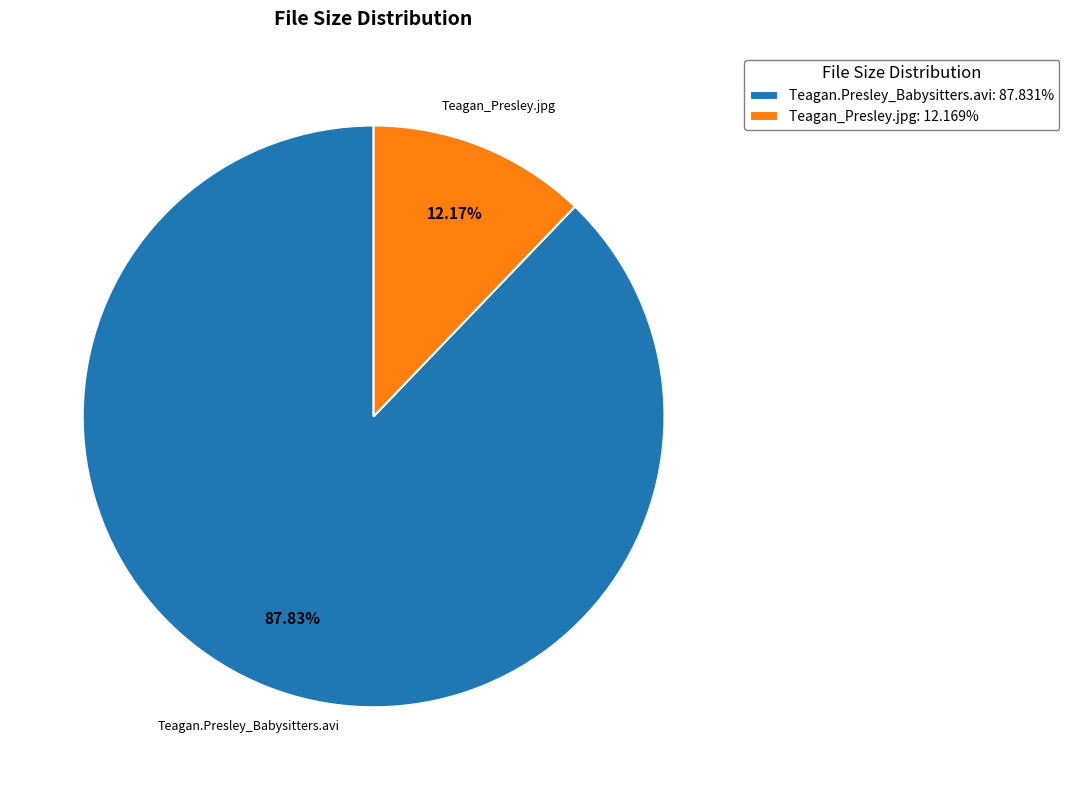

To the nearest percent, what percentage of the pie is Teagan.Presley_Babysitters.avi?

88%